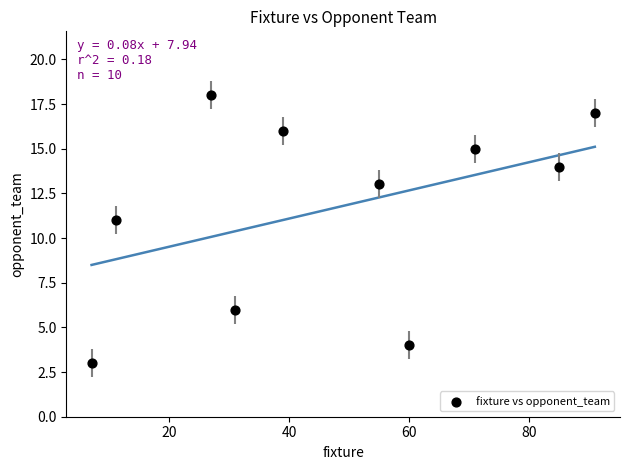

What is the range of X values (max minus min)?

84